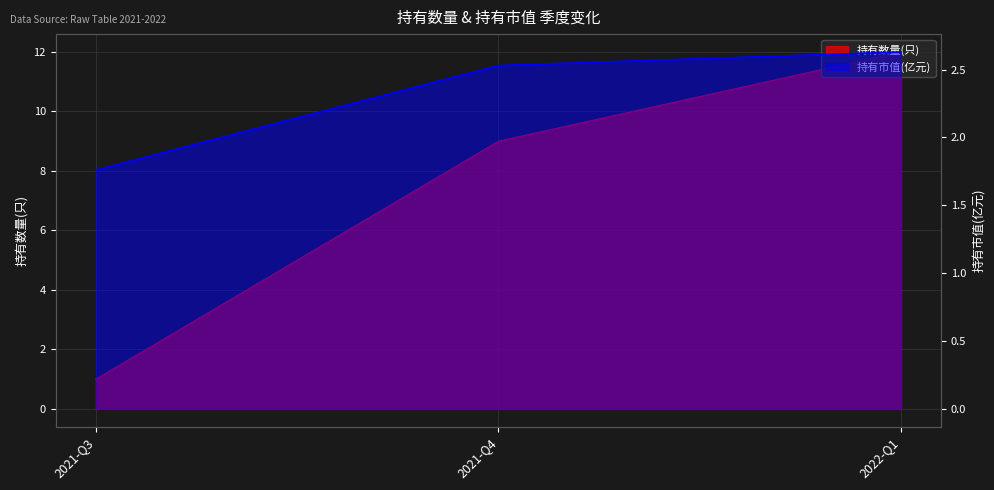

What is the difference between the maximum and second lowest values in the 持有数量(只) series?

3.0